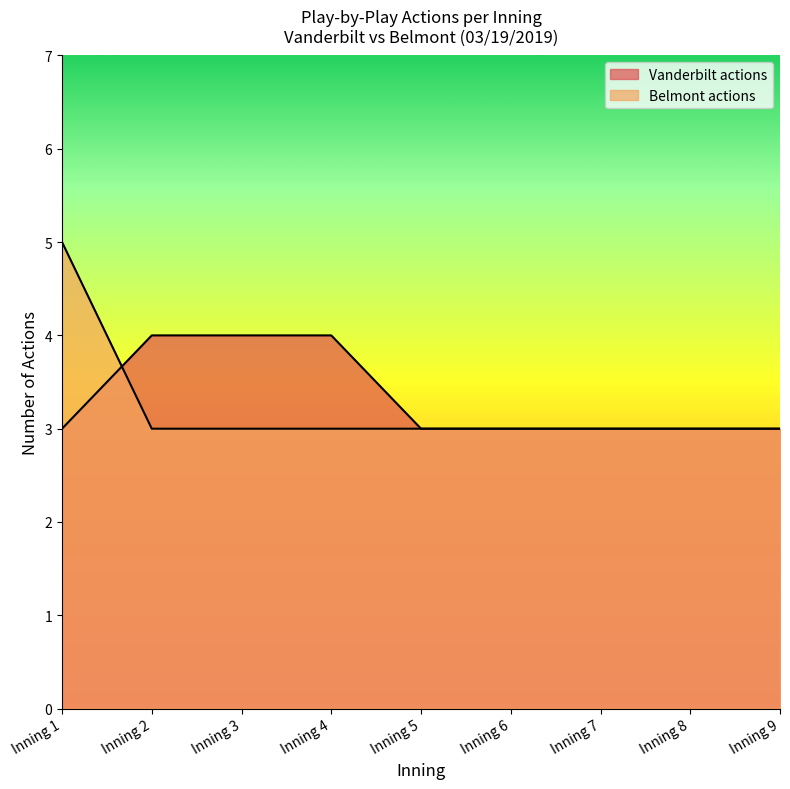

How many series are shown in this chart?

2